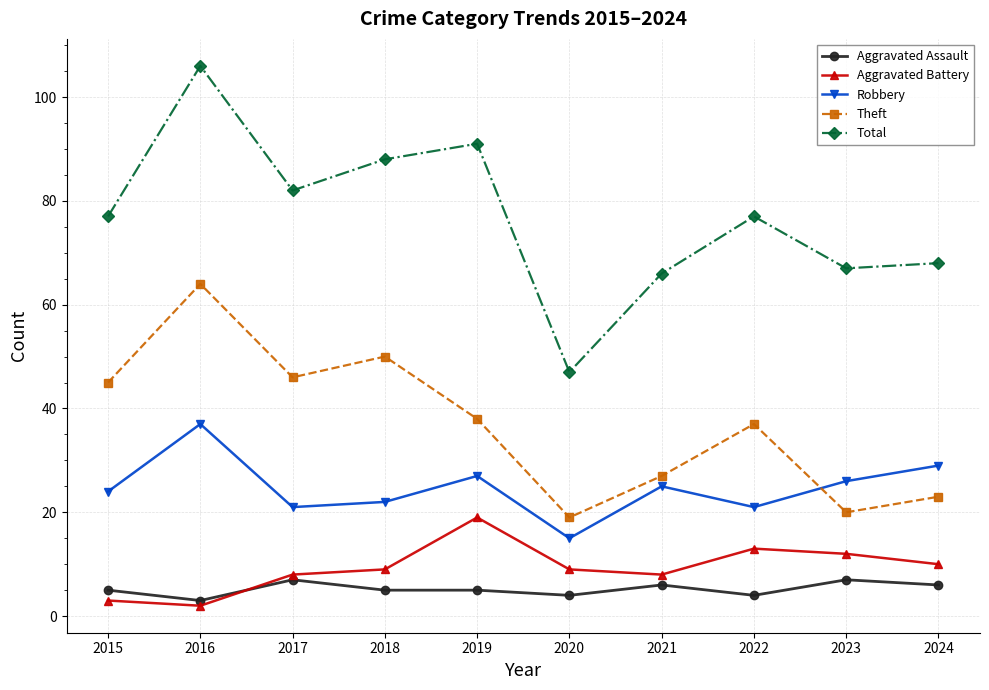

What are all the series names shown in the legend?

Aggravated Assault, Aggravated Battery, Robbery, Theft, Total